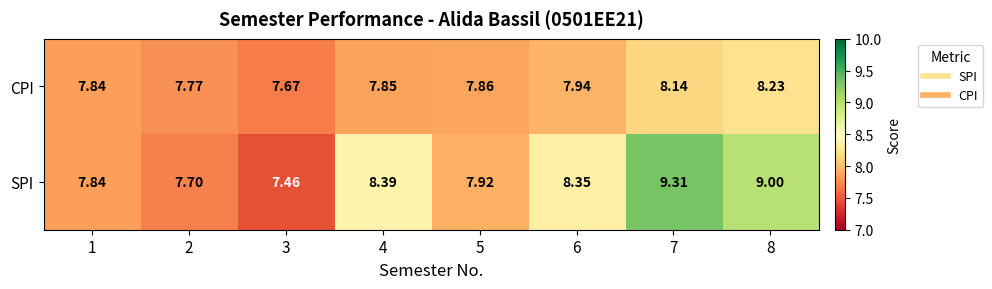

Which series has the largest total across all categories?

SPI